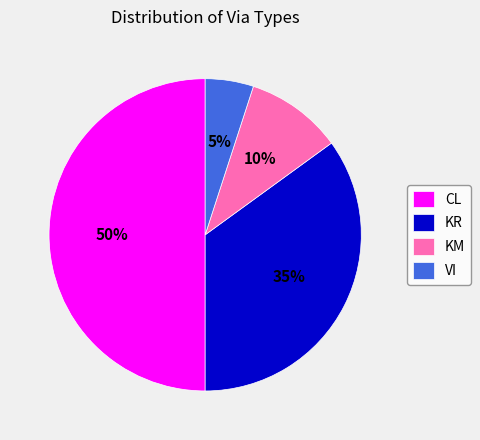

Do CL and KR together represent more than half of the pie?

Yes